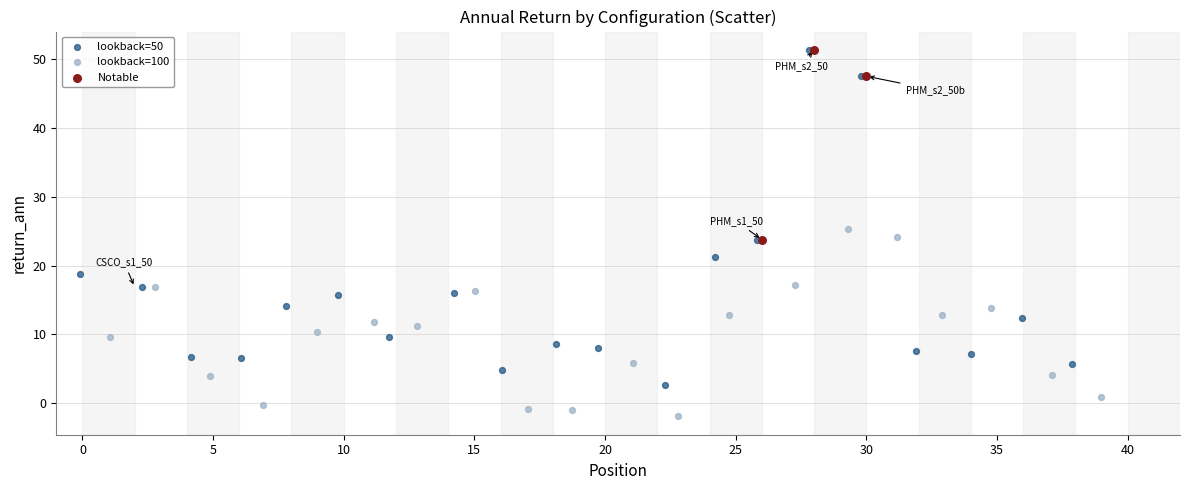

Which series has the widest spread of Y values?

lookback=50